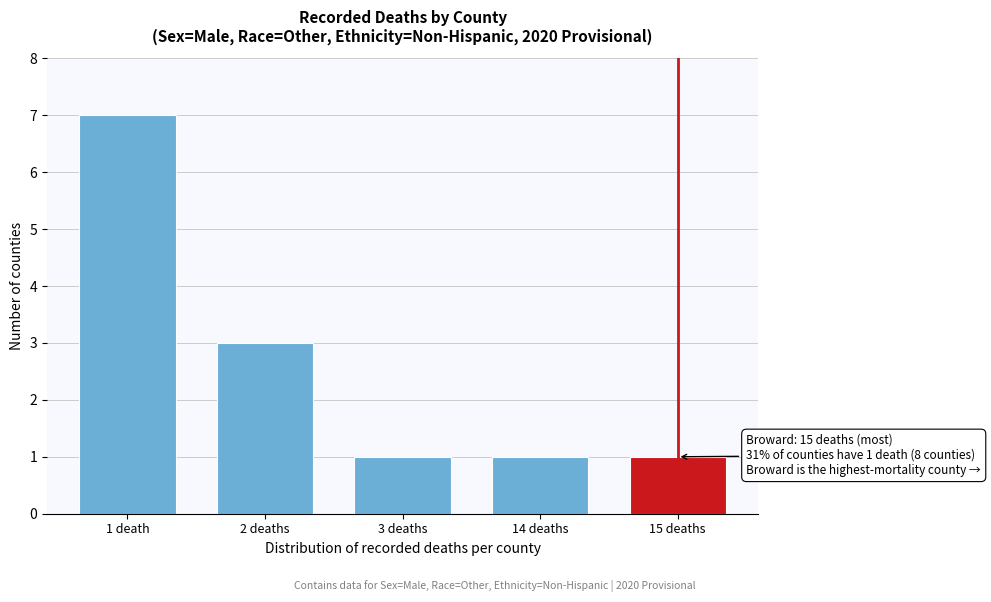

Reading left to right, list all the values displayed in this chart.

7	3	1	1	1